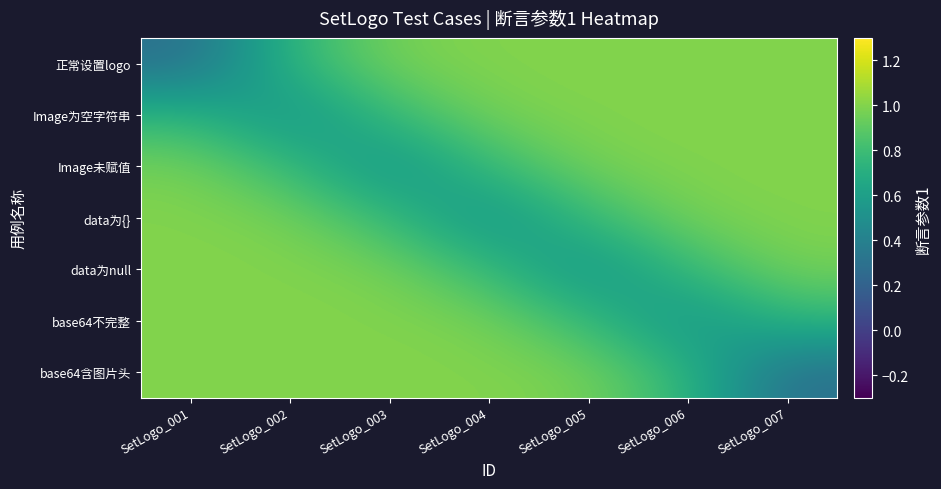

Which series has the largest range (max minus min)?

正常设置logo